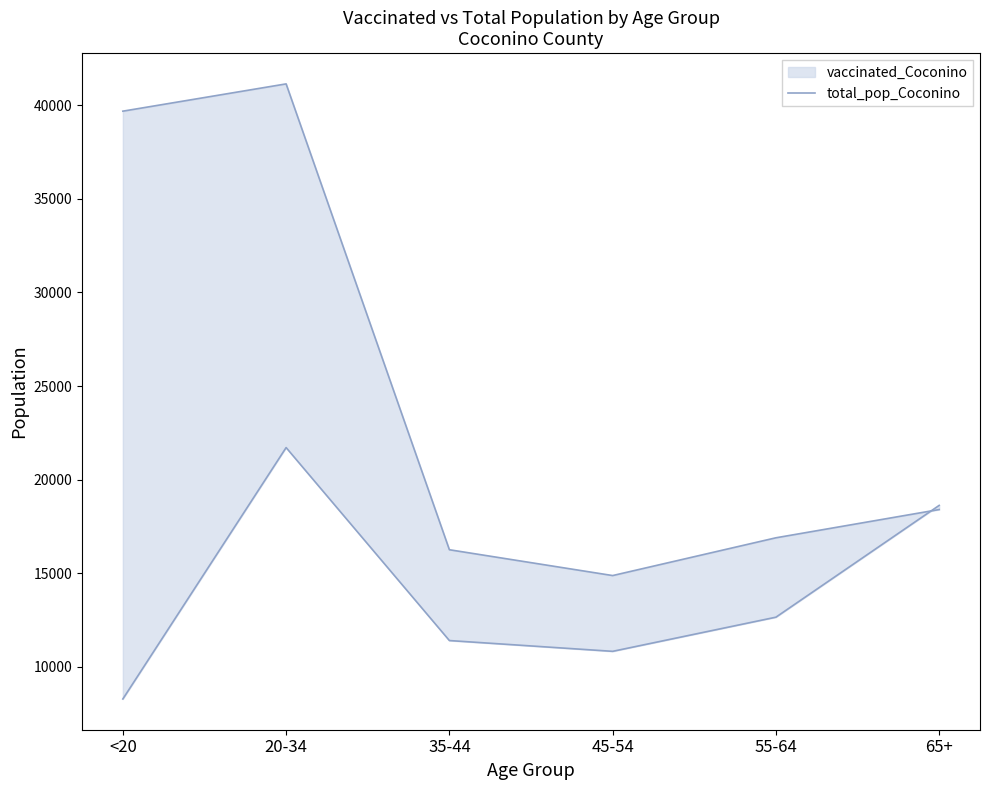

Which category has the lowest value across all series?

45-54